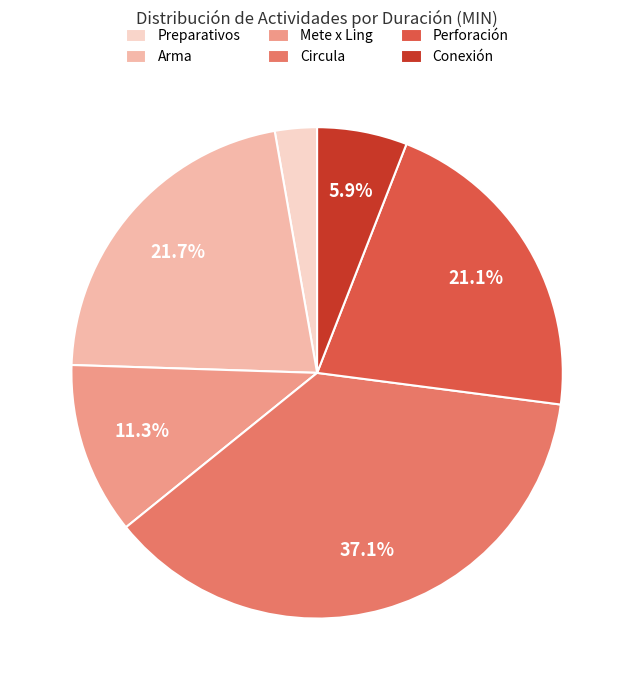

What is the smallest slice in the pie chart?

Preparativos